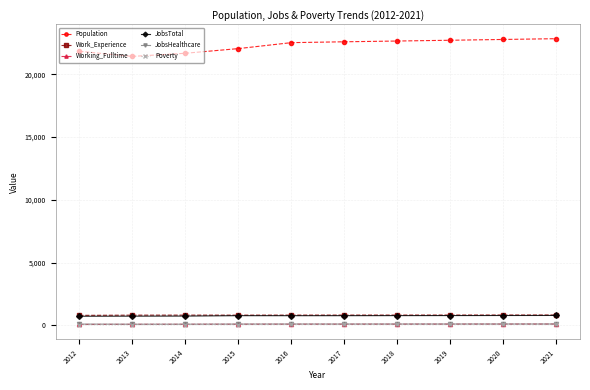

Does the chart display data point markers on the line(s)?

Yes